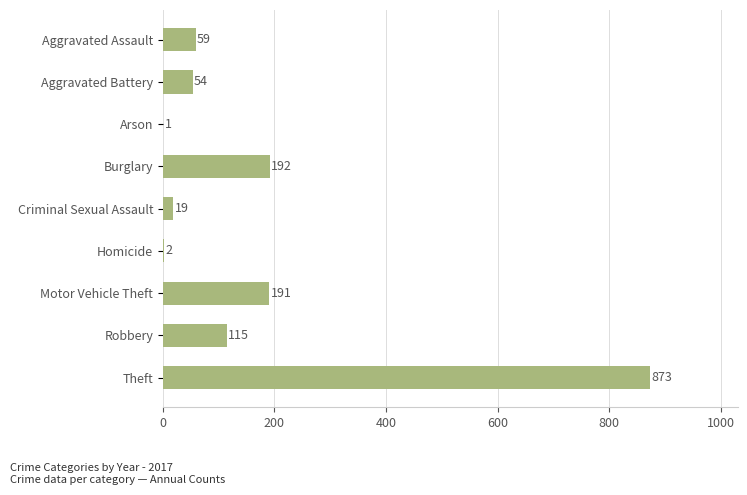

Reading top to bottom, transcribe all the data shown in this chart.

Aggravated Assault=59	Aggravated Battery=54	Arson=1	Burglary=192	Criminal Sexual Assault=19	Homicide=2	Motor Vehicle Theft=191	Robbery=115	Theft=873